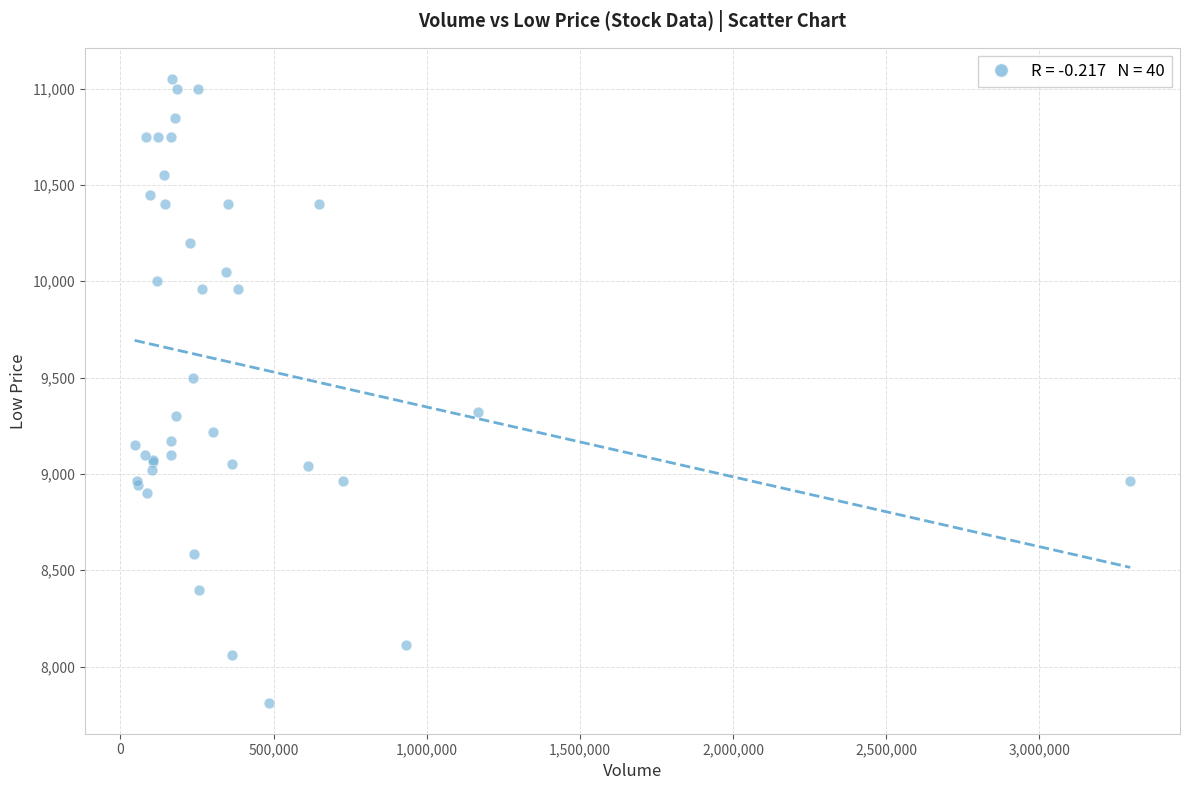

What Y value in the scatter plot is closest to 9431?

9497